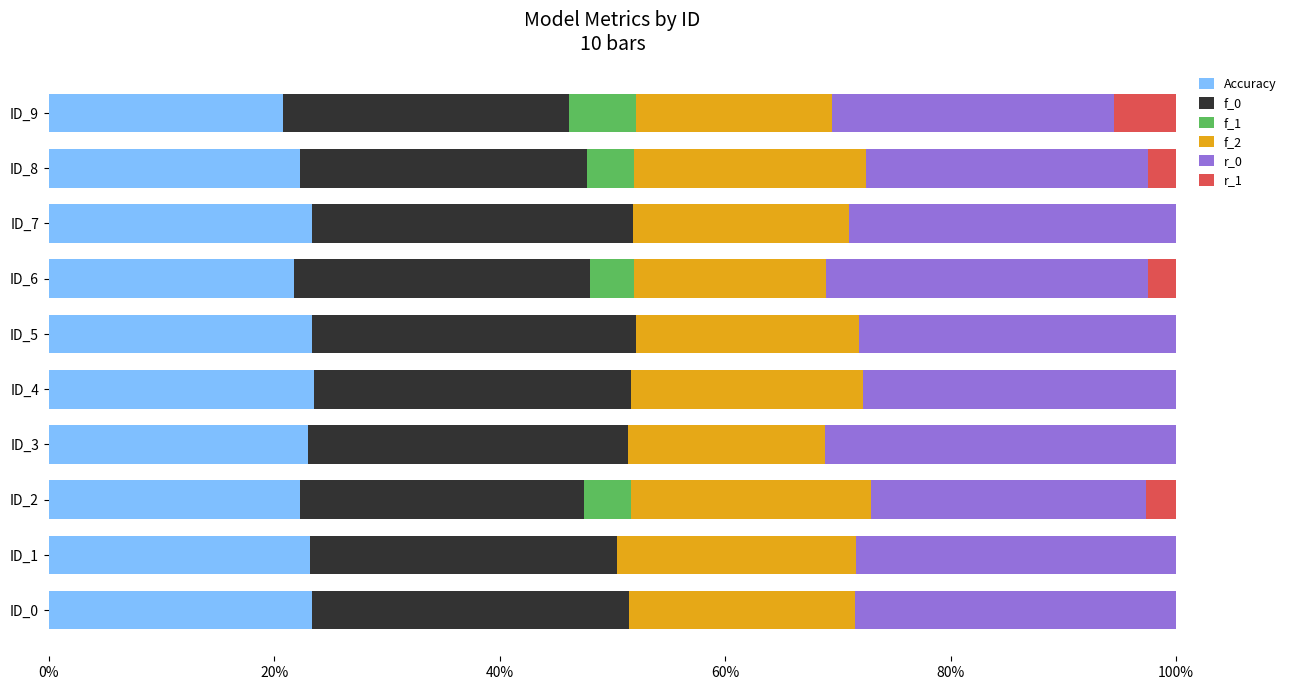

What is the maximum value for Accuracy?

23.5